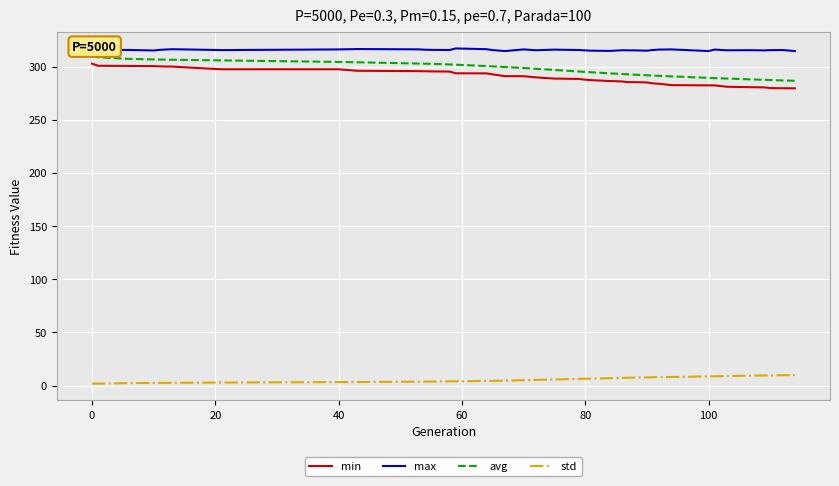

What is the difference between the maximum and minimum values in the std series?

8.0